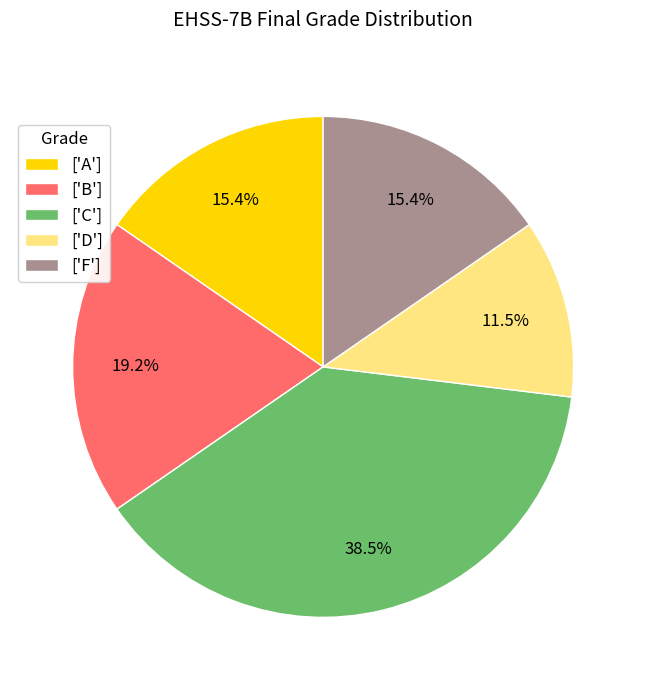

Which category has the biggest portion of the pie?

['C']